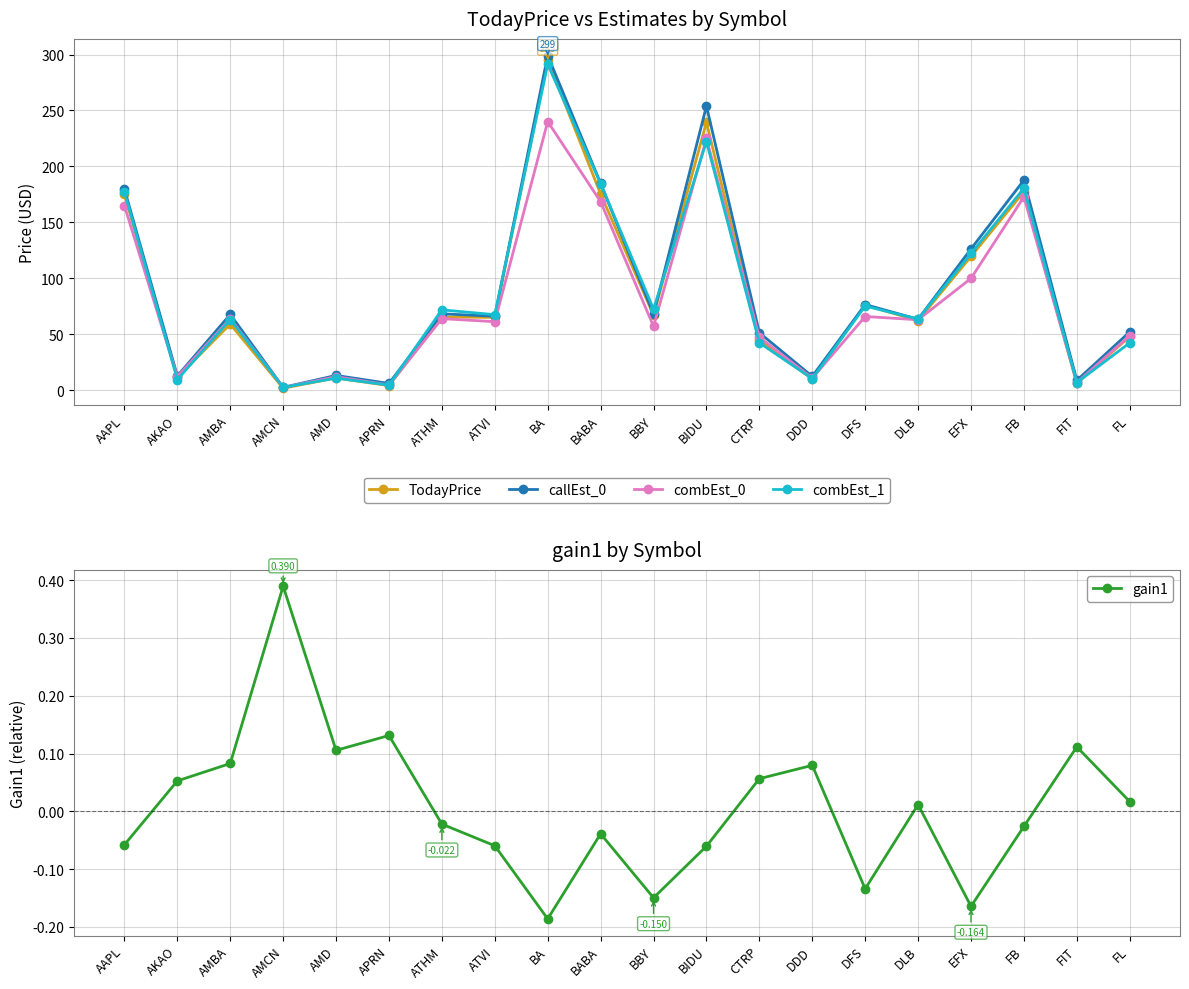

Which series has the largest range (max minus min)?

callEst_0